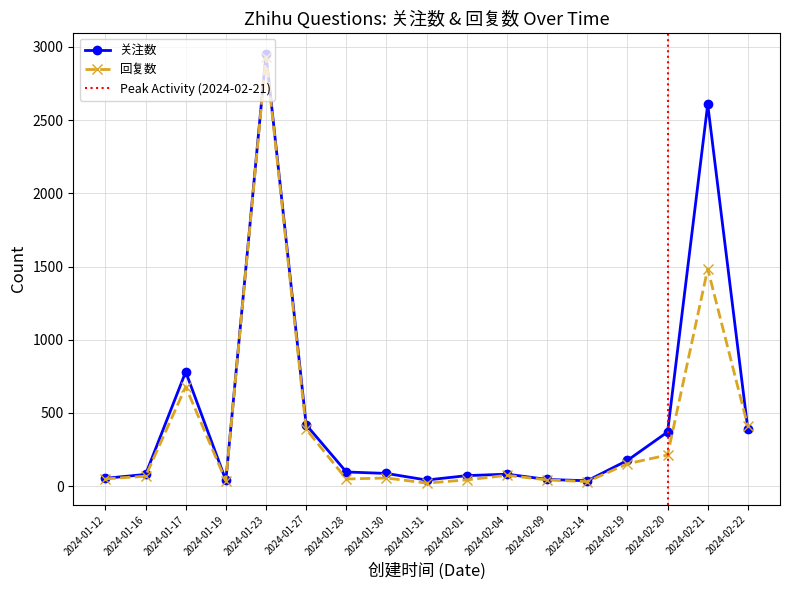

At which category does 关注数 reach its first local valley?

2024-01-19